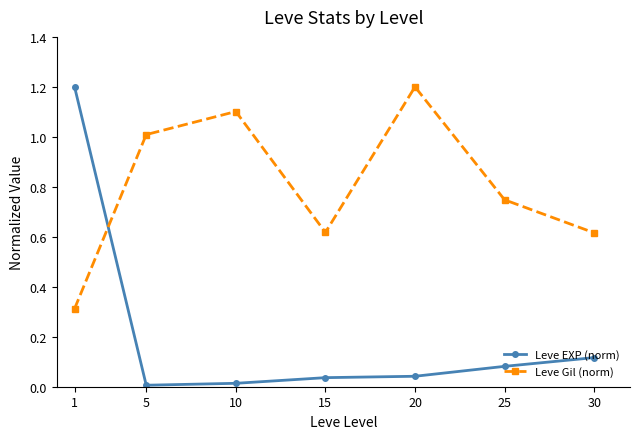

Rank the series at 25 from highest to lowest value.

Leve Gil (norm), Leve EXP (norm)